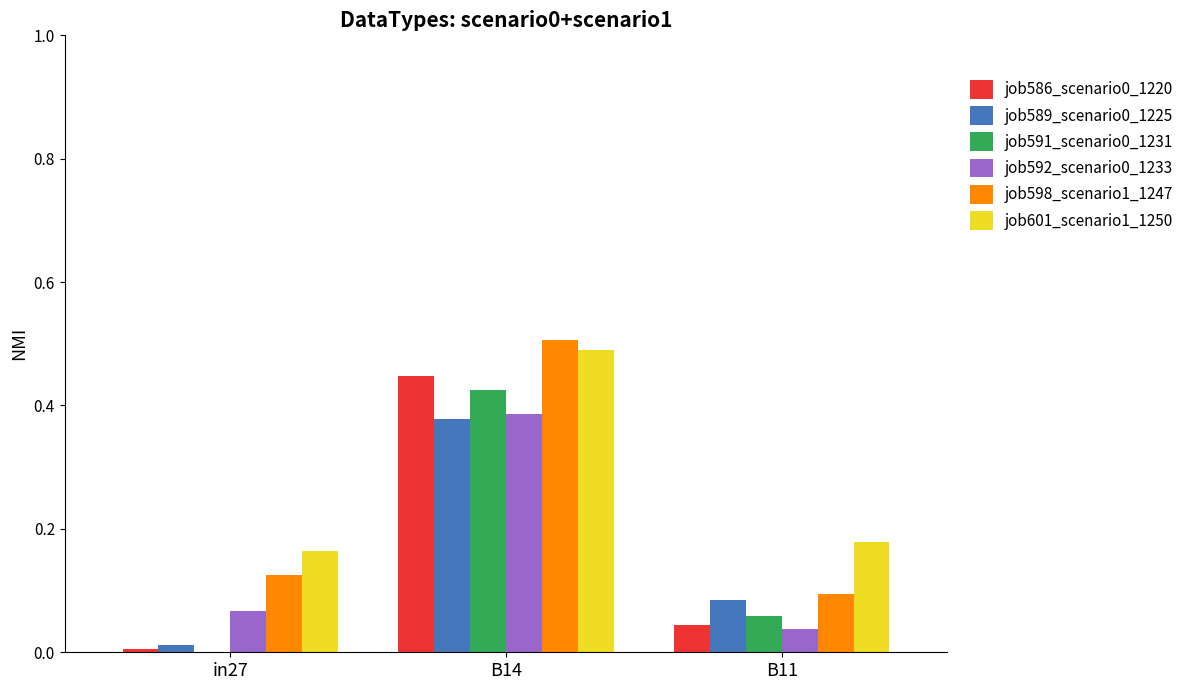

Which category has the highest value in the job598_scenario1_1247 series?

B14